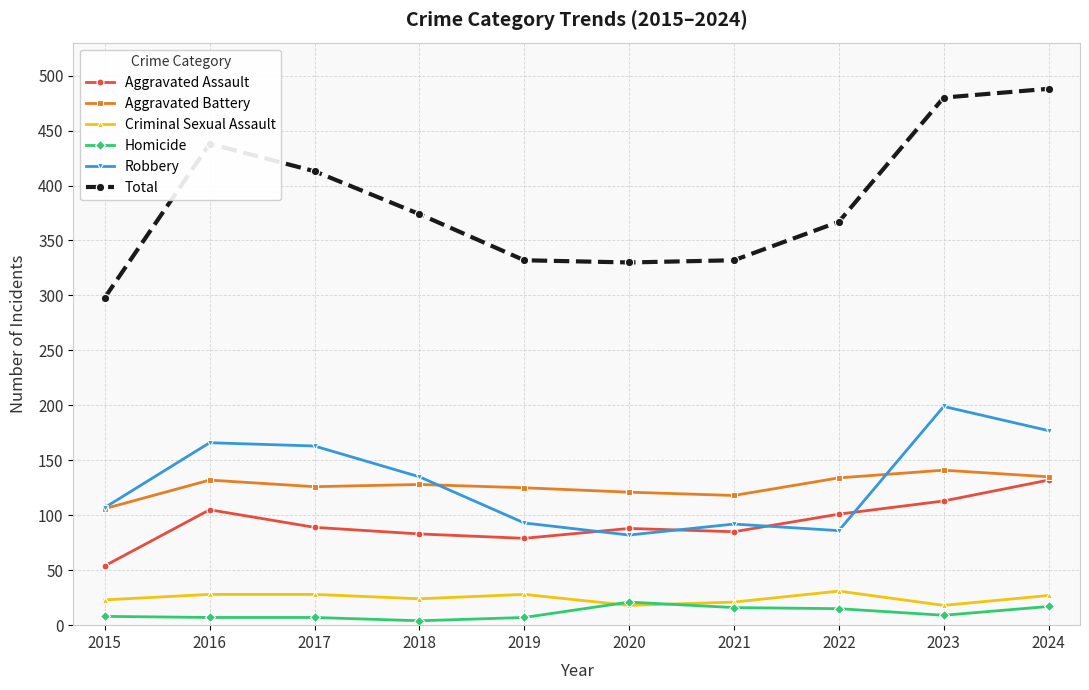

The value of Total at 2020 is 80. True or false?

False